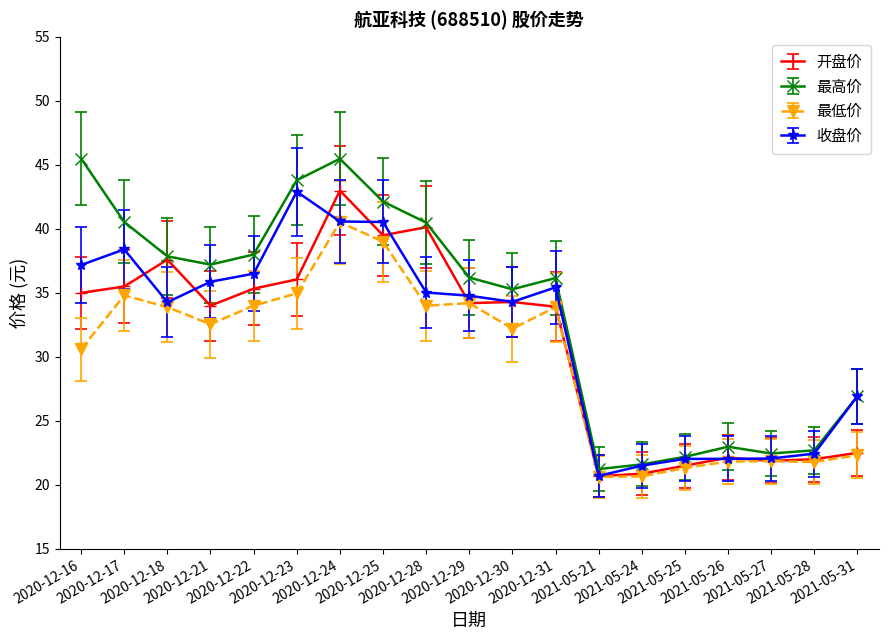

How many lines are shown in the chart?

4